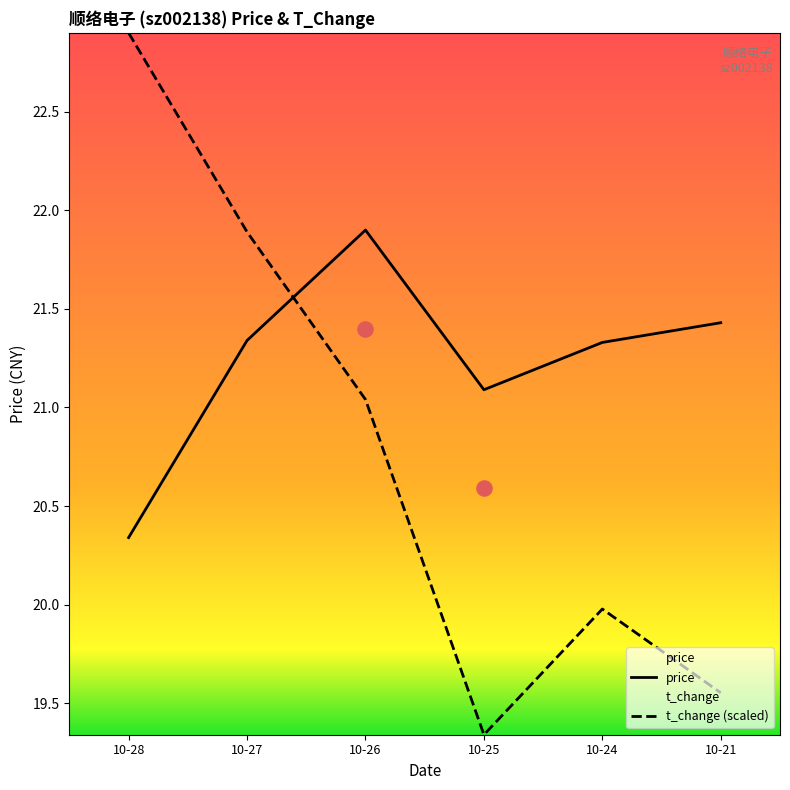

At which category is the sum across all series the highest?

10-28